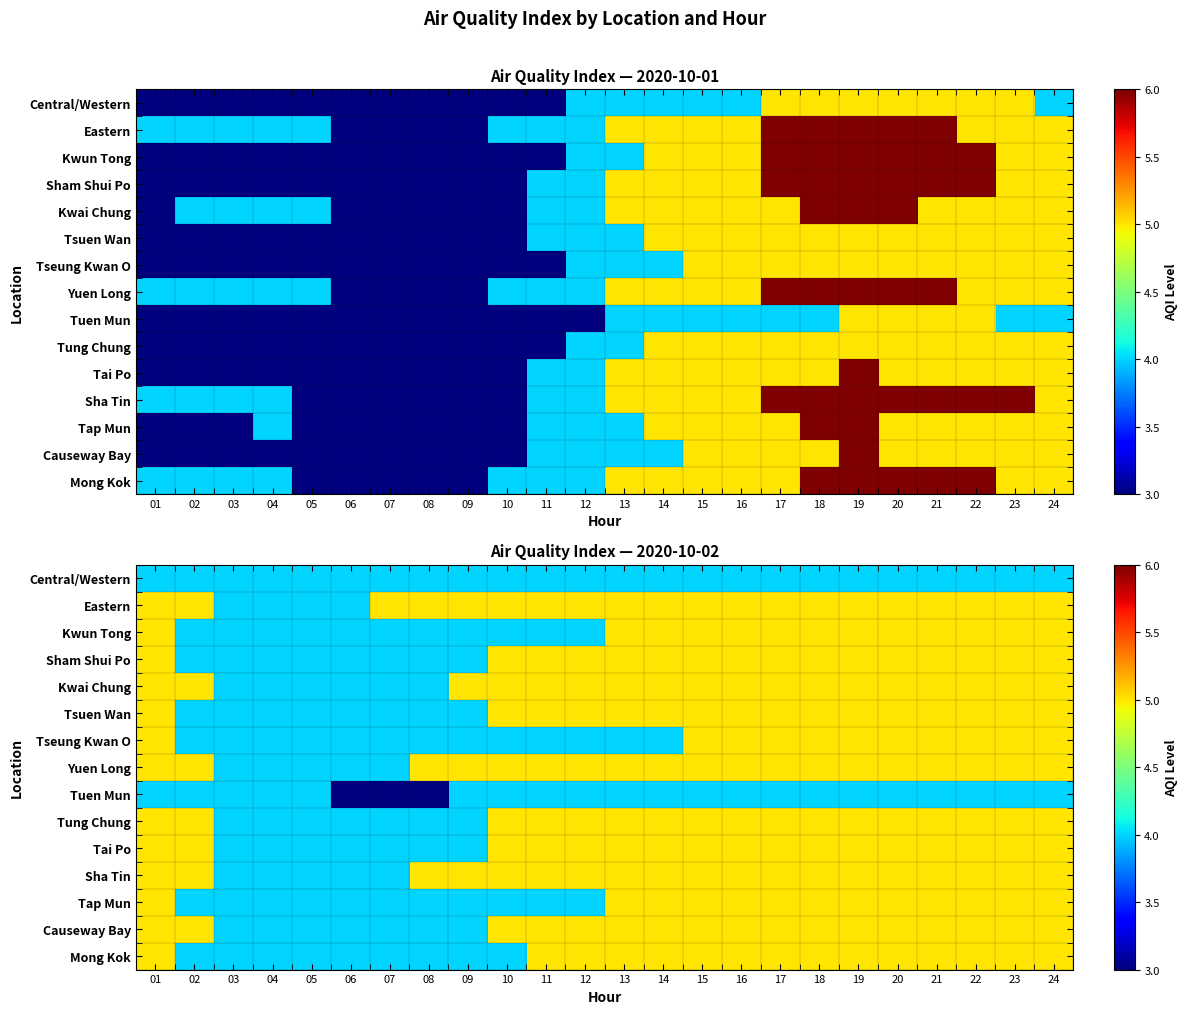

At which label is Mong Kok closest to 4?

02